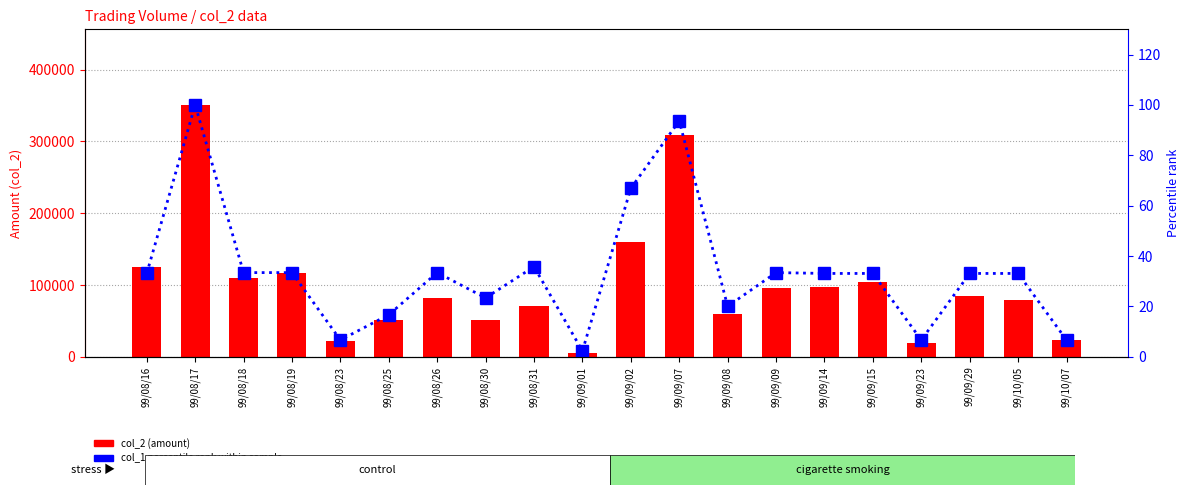

Reading right to left, list all the values displayed in this chart.

col_2 (amount): 23000.0	79200.0	84150.0	19800.0	103950.0	97020.0	96500.0	60100.0	308800.0	160000.0	5190.0	70480.0	50900.0	82000.0	51000.0	22200.0	117000.0	110500.0	350800.0	124740.0
col_1 percentile rank: 6.7	33.1	33.1	6.7	33.1	33.1	33.4	20.1	93.6	66.9	2.3	35.8	23.4	33.4	16.7	6.7	33.4	33.4	100.0	33.1